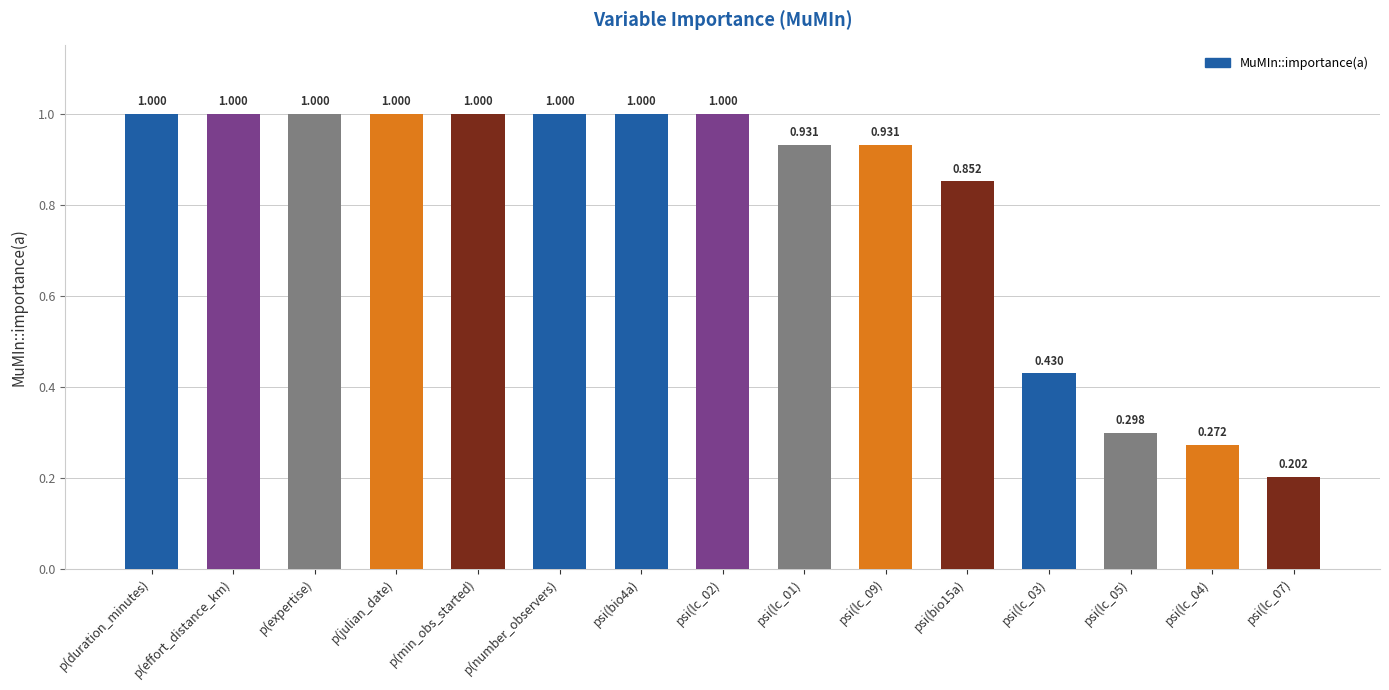

What is the label of the 14th bar from the right?

p(effort_distance_km)